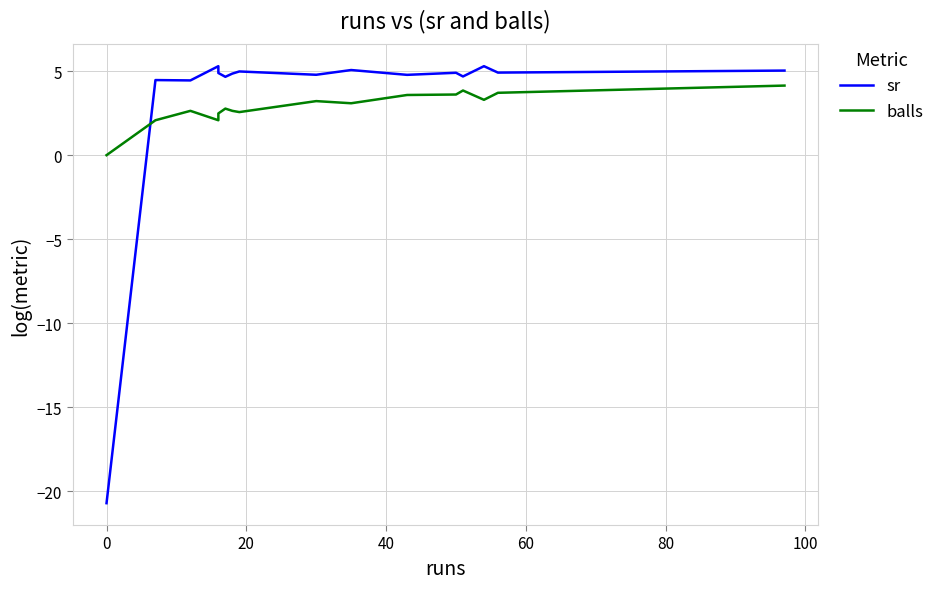

List the series in order of their peak value, highest first.

sr, balls